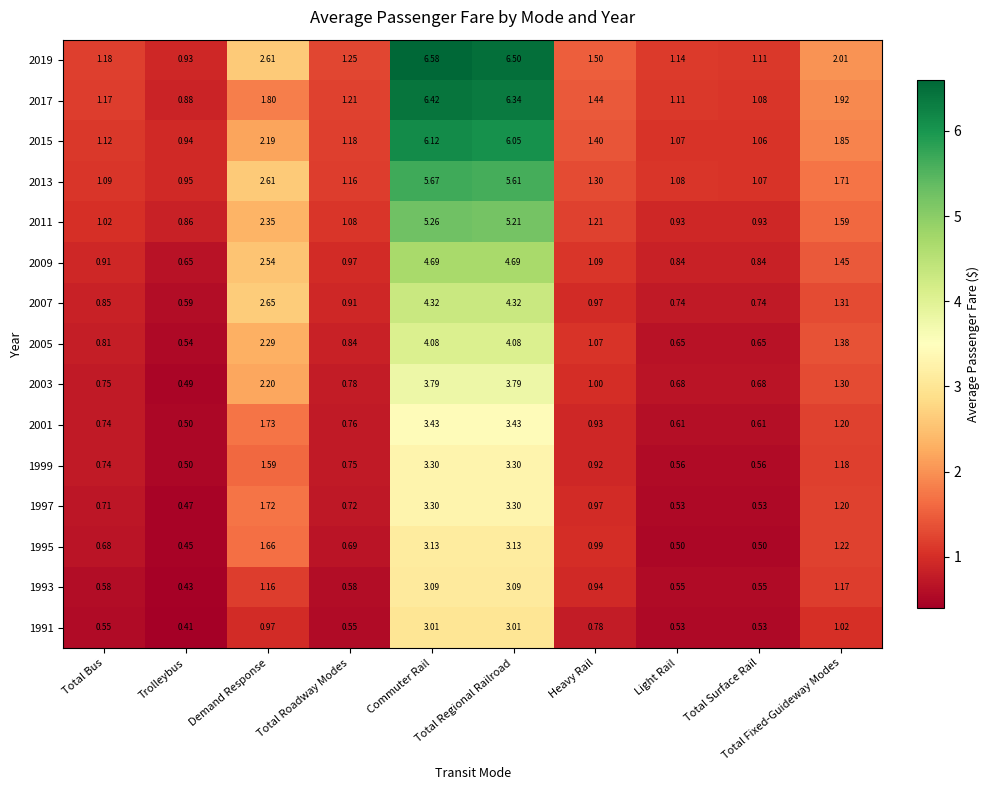

At which label does 2017 first exceed 1?

Total Bus